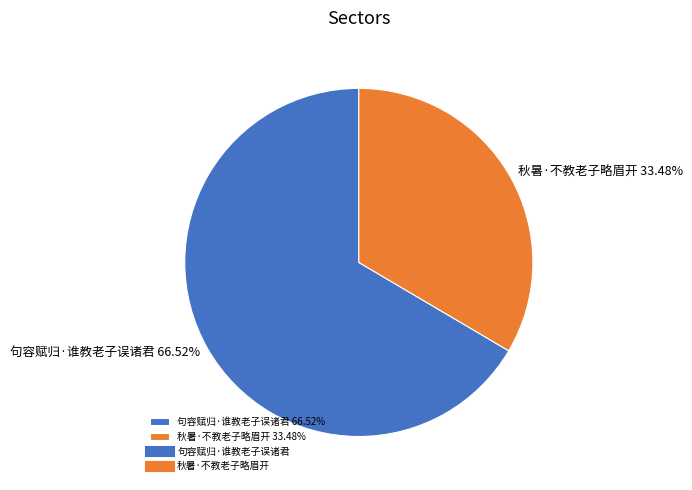

How many slices are in this pie chart?

2